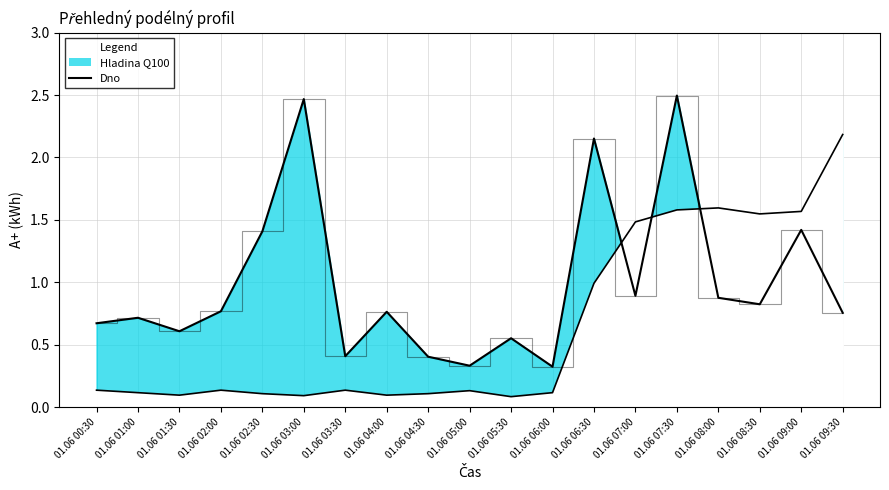

Reading left to right, what are all the values shown in this chart?

Hladina Q100: 0.7	0.7	0.6	0.8	1.4	2.5	0.4	0.8	0.4	0.3	0.6	0.3	2.2	0.9	2.5	0.9	0.8	1.4	0.8
Dno: 0.1	0.1	0.1	0.1	0.1	0.1	0.1	0.1	0.1	0.1	0.1	0.1	1.0	1.5	1.6	1.6	1.5	1.6	2.2